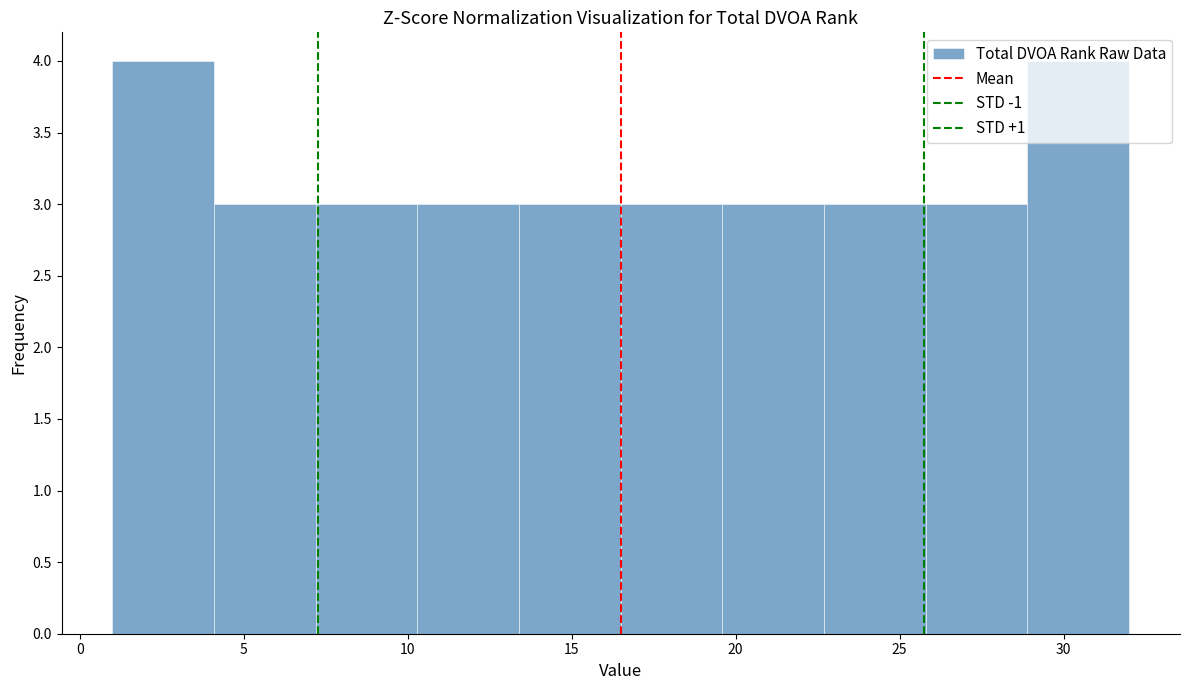

Reading left to right, list every bar in this chart as the range it spans on the x-axis followed by its height. Neither the bar edges nor the heights are printed on the chart, so give them approximately, as read against the axes.

1.0 to 4.1: 4
4.1 to 7.2: 3
7.2 to 10.3: 3
10.3 to 13.4: 3
13.4 to 16.5: 3
16.5 to 19.6: 3
19.6 to 22.7: 3
22.7 to 25.8: 3
25.8 to 28.9: 3
28.9 to 32.0: 4